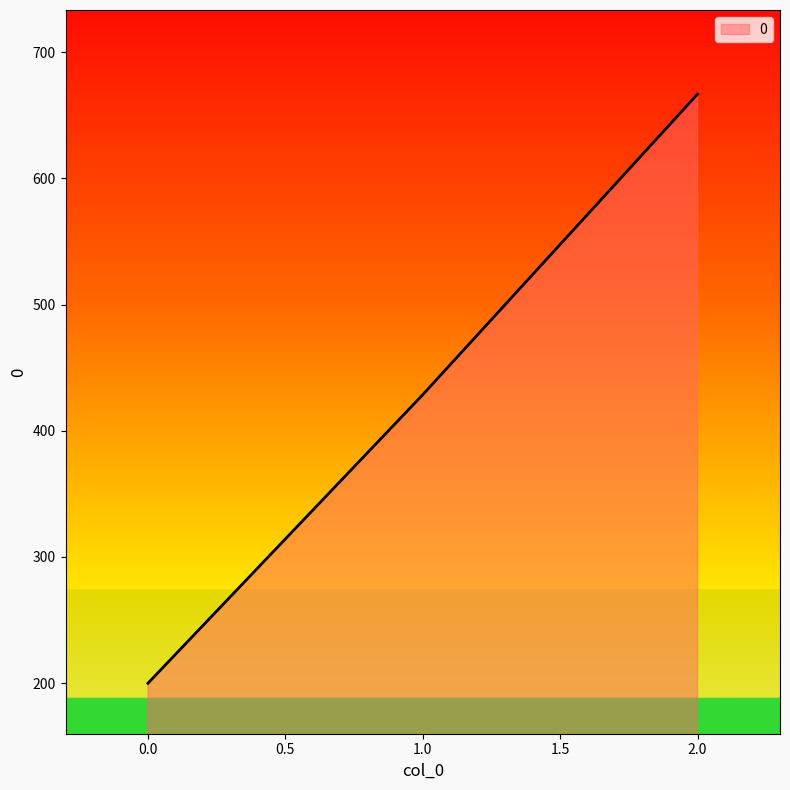

Is it true that the value at 0.0 is 200.0?

True